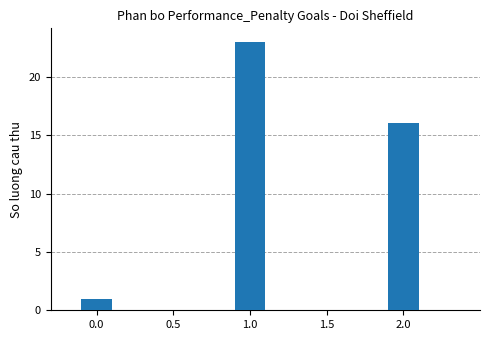

What position from the left is 1.0?

2